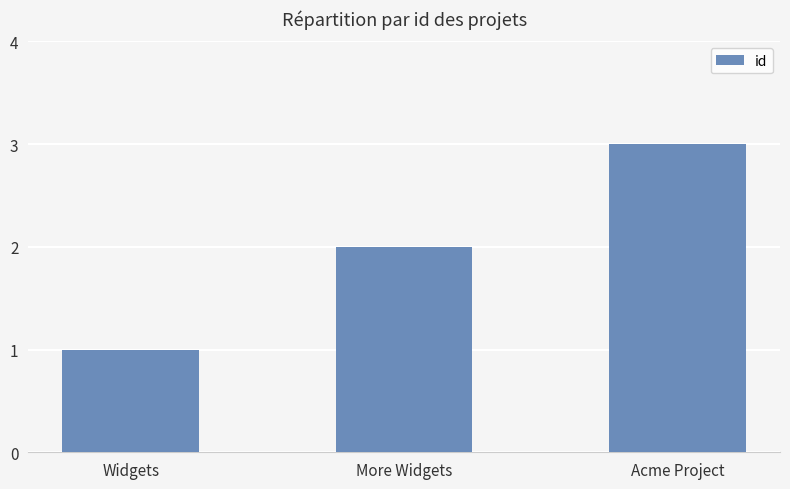

Reading left to right, what are all the values shown in this chart?

Widgets=1	More Widgets=2	Acme Project=3